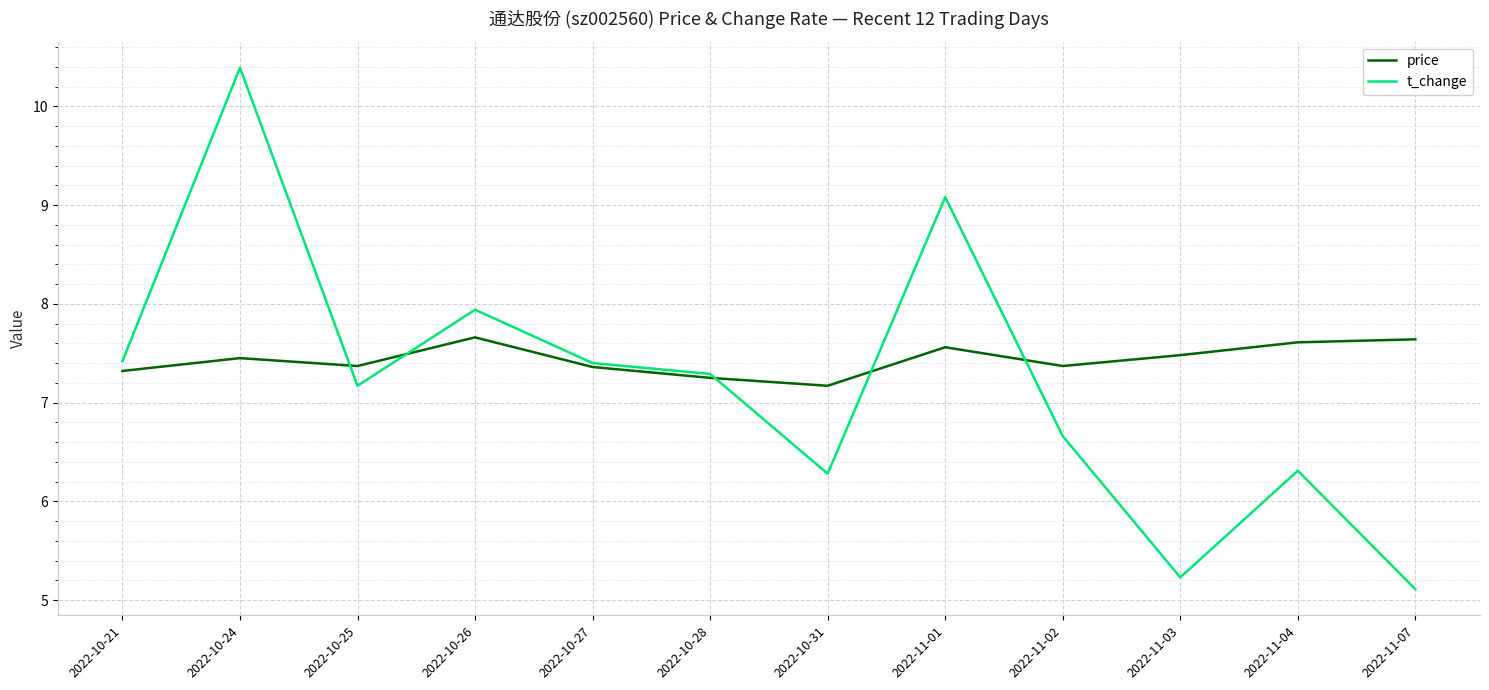

How many times do t_change and price cross each other?

5